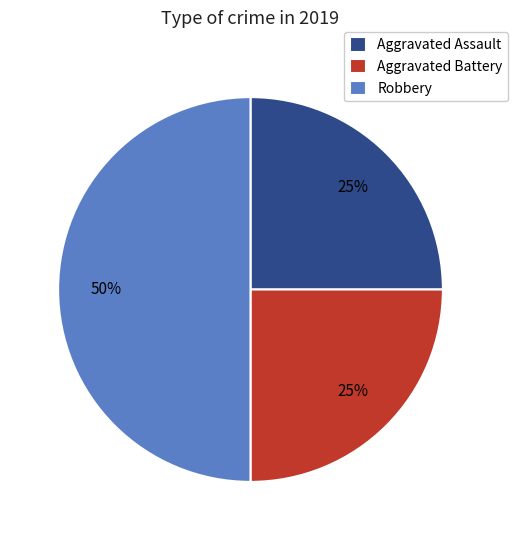

Which has a higher value, Robbery or Aggravated Assault?

Robbery